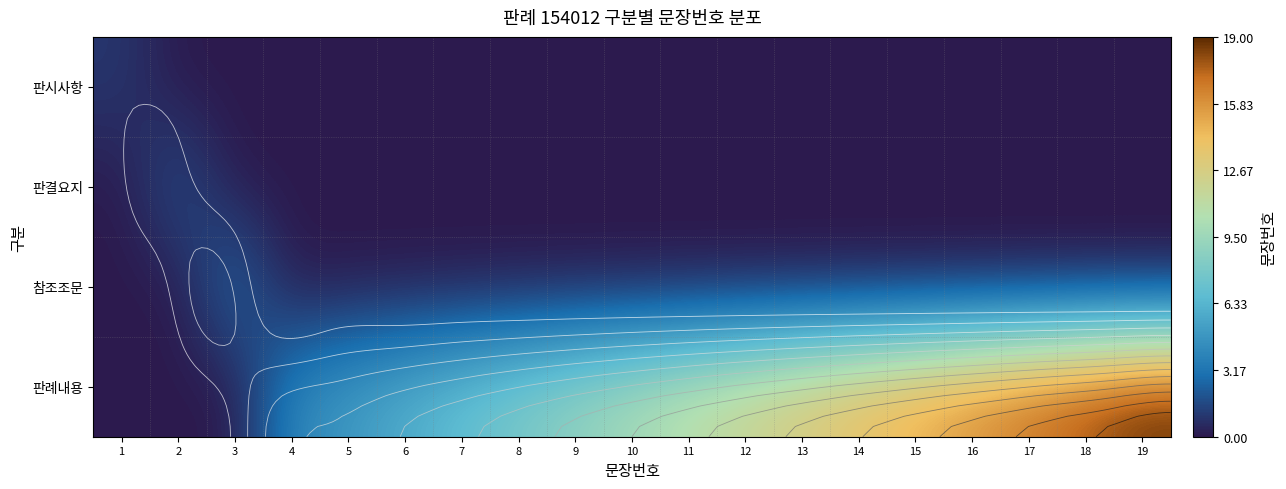

At which category is the sum across all series the highest?

19